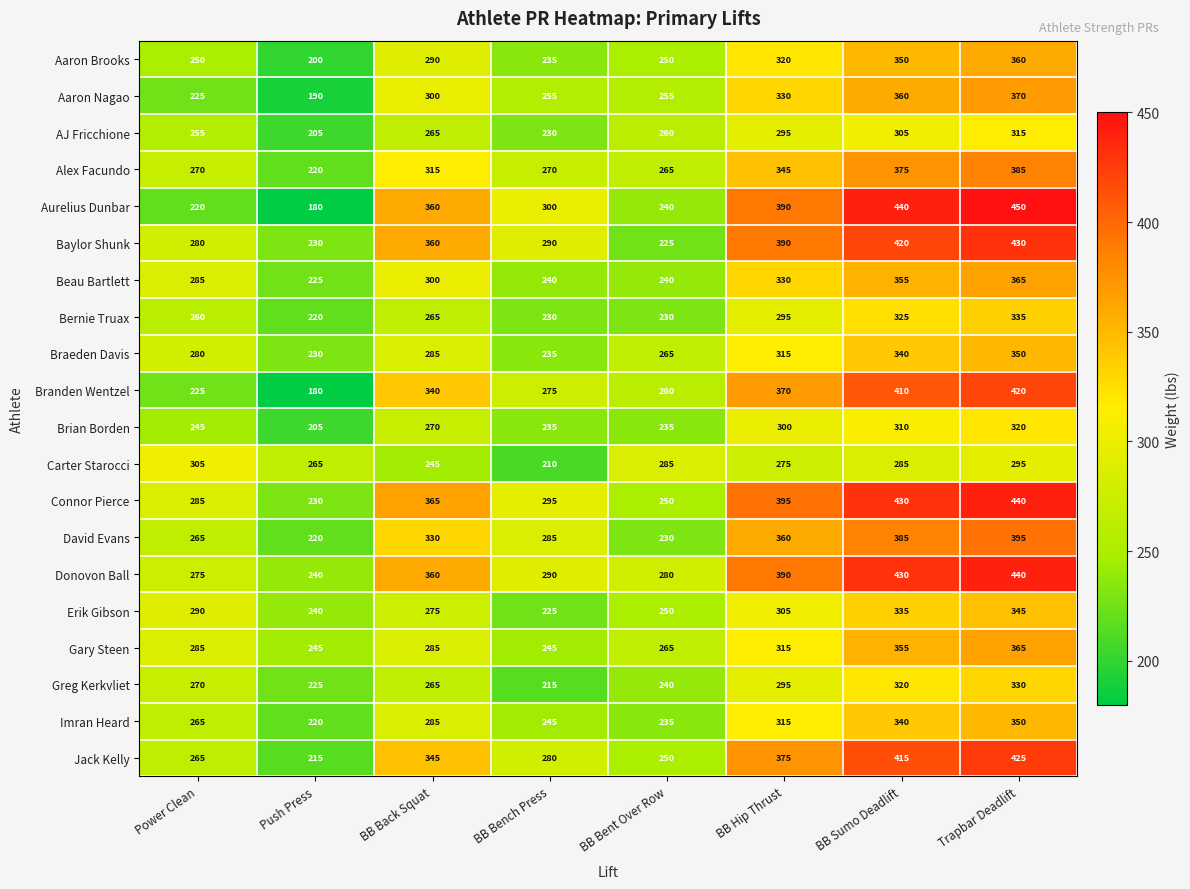

Is it true that Aaron Brooks equals 250 at Power Clean?

True